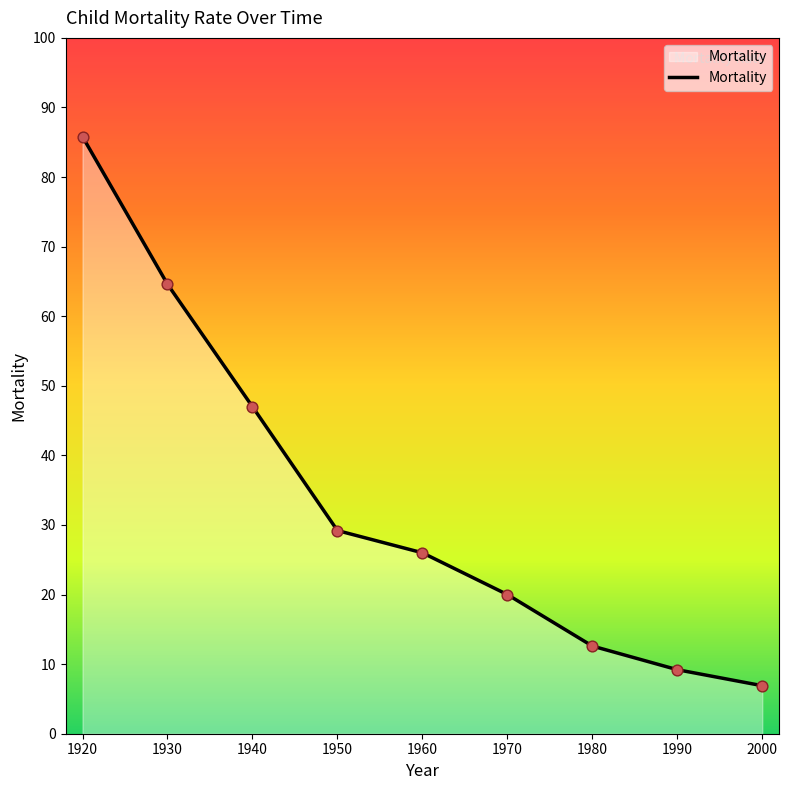

What is the change in value from 1960 to 1980?

-13.4